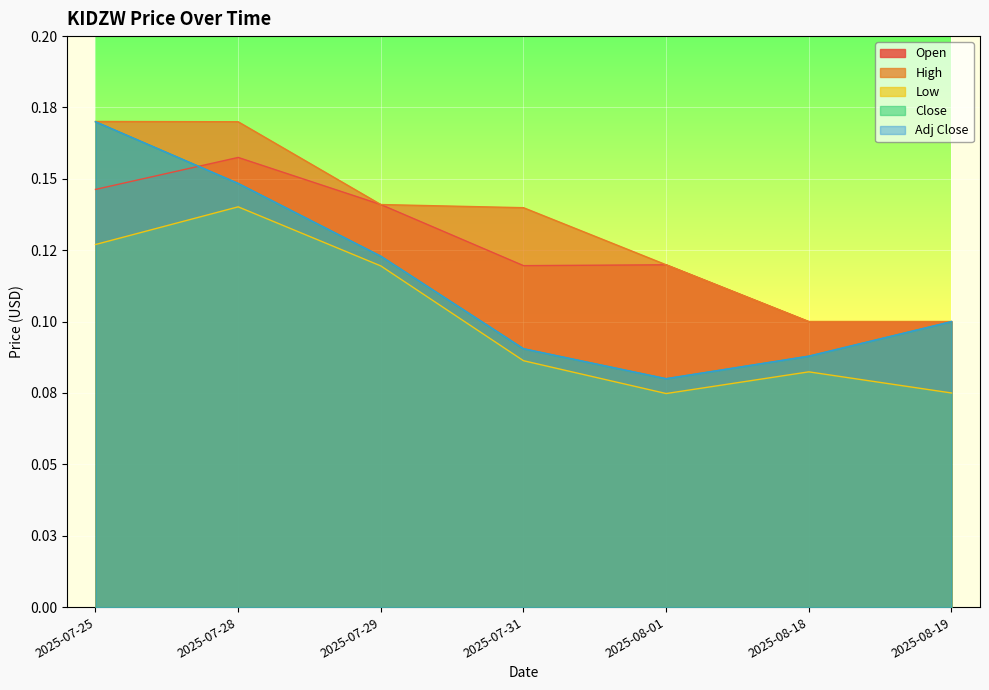

How many Close values are between 0 and 1?

7